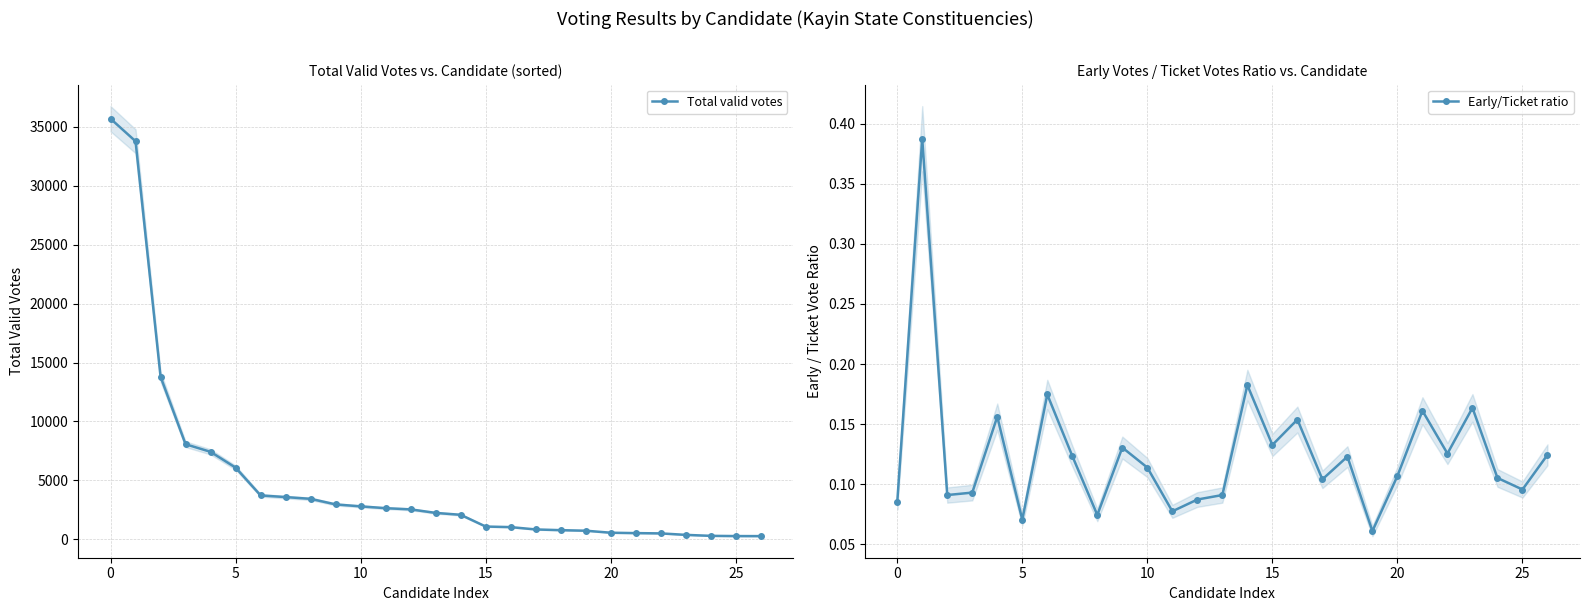

Is it true that Early/Ticket ratio equals 0.0 at 25?

False